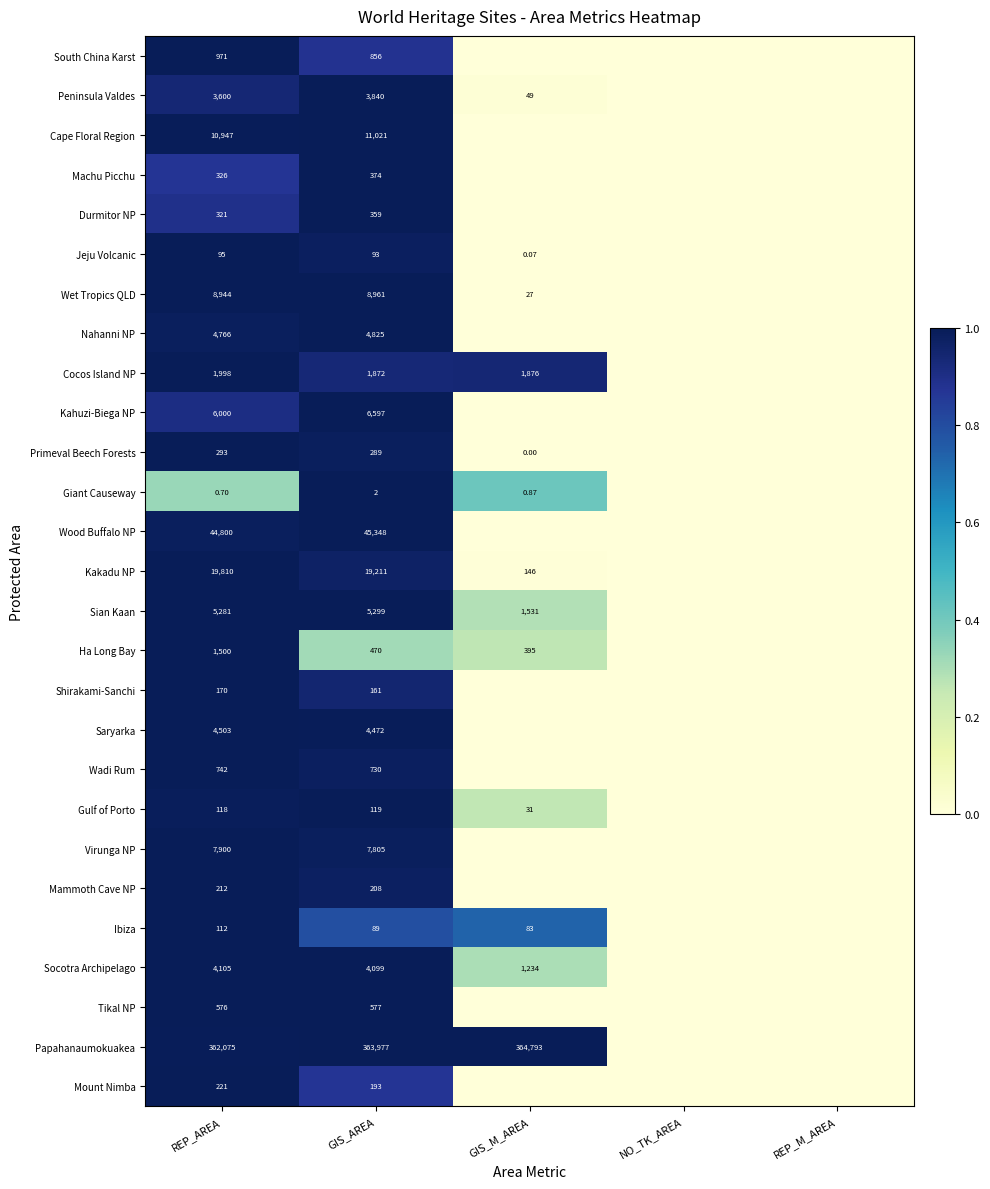

Rank the series at GIS_AREA from highest to lowest value.

Papahanaumokuakea, Wood Buffalo NP, Kakadu NP, Cape Floral Region, Wet Tropics QLD, Virunga NP, Kahuzi-Biega NP, Sian Kaan, Nahanni NP, Saryarka, Socotra Archipelago, Peninsula Valdes, Cocos Island NP, South China Karst, Wadi Rum, Tikal NP, Ha Long Bay, Machu Picchu, Durmitor NP, Primeval Beech Forests, Mammoth Cave NP, Mount Nimba, Shirakami-Sanchi, Gulf of Porto, Jeju Volcanic, Ibiza, Giant Causeway